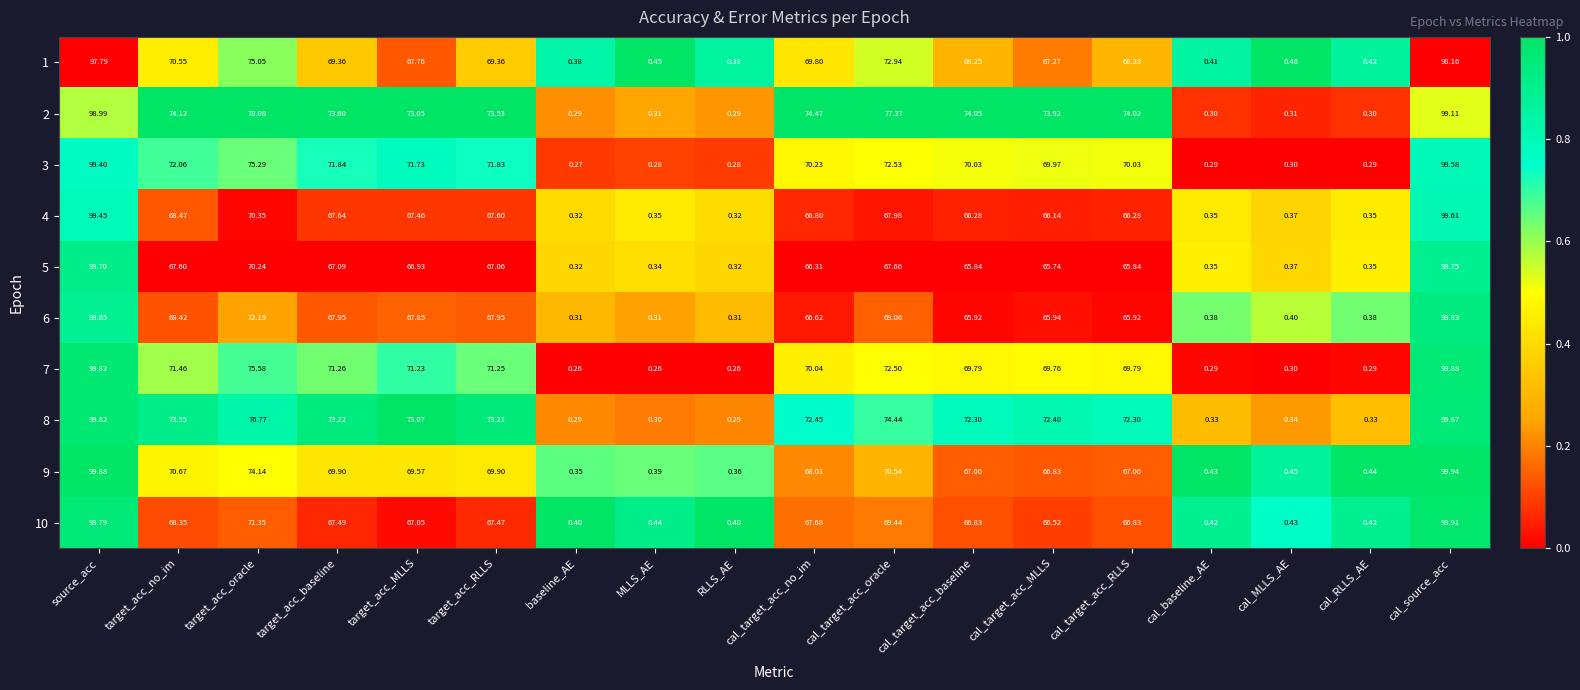

Which label corresponds to the largest value in the chart?

cal_source_acc